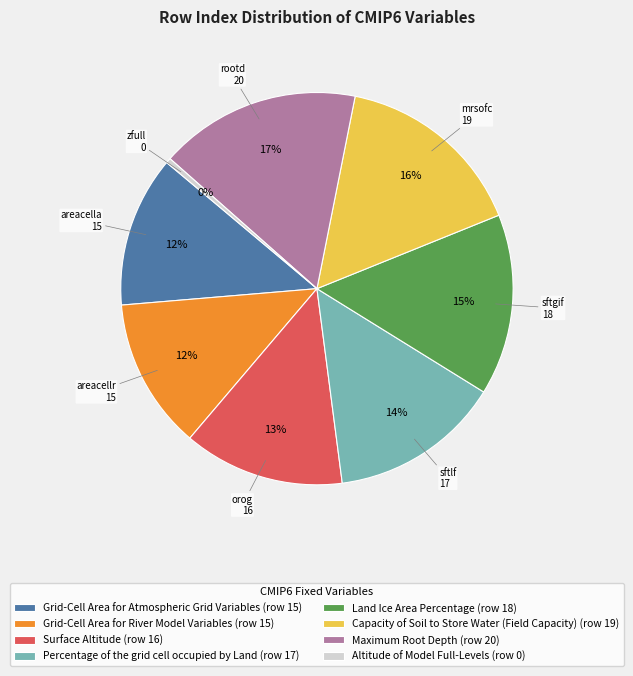

Do Percentage of the grid cell occupied by Land and Land Ice Area Percentage together represent more than half of the pie?

No